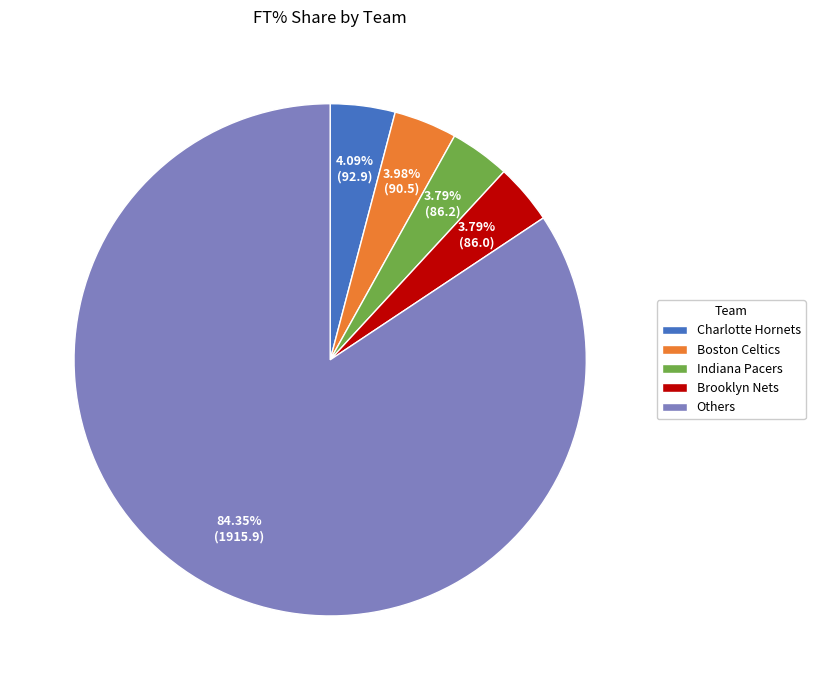

Which slice is the largest?

Others